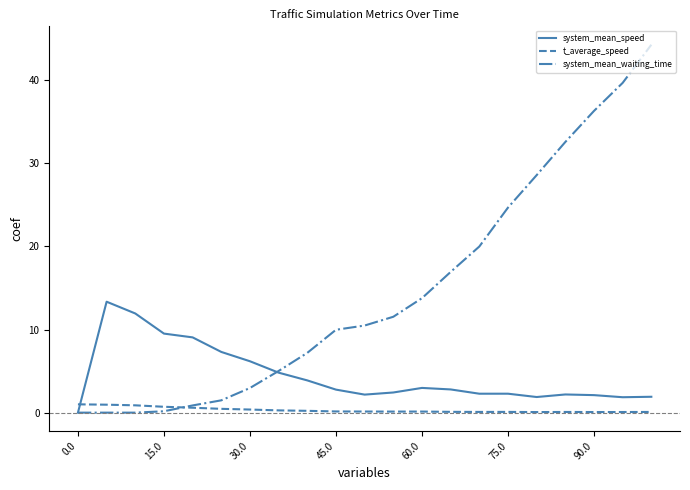

What is the difference between the second highest and minimum values in the t_average_speed series?

0.9